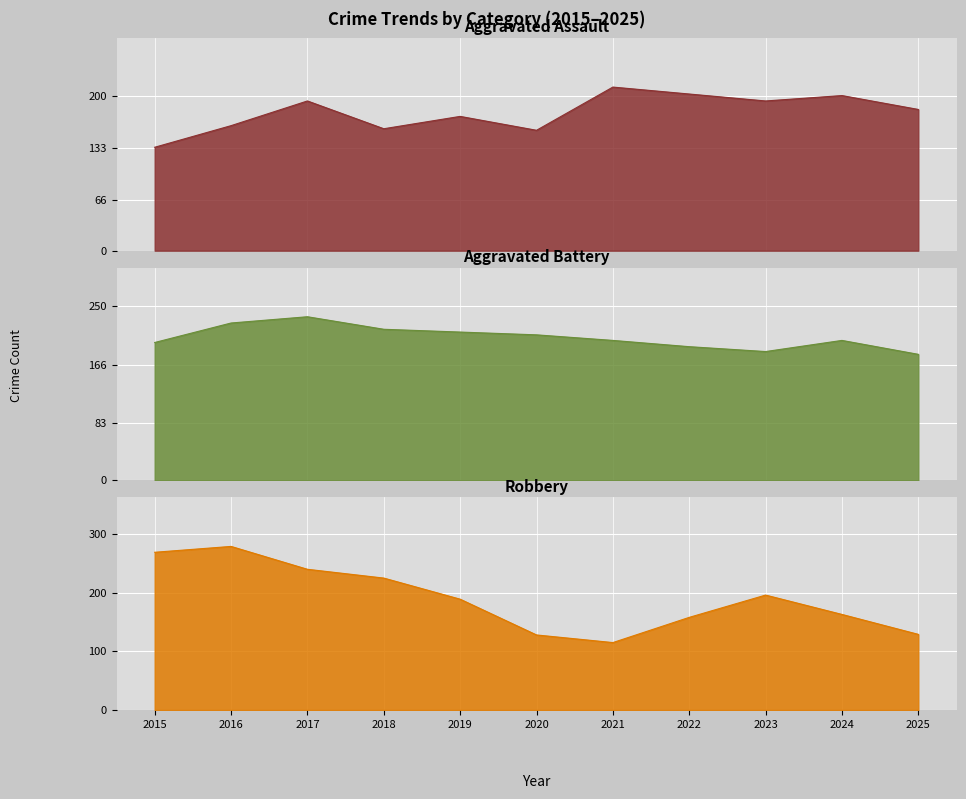

True or false: Aggravated Battery has a value of 302 at 2015.

False